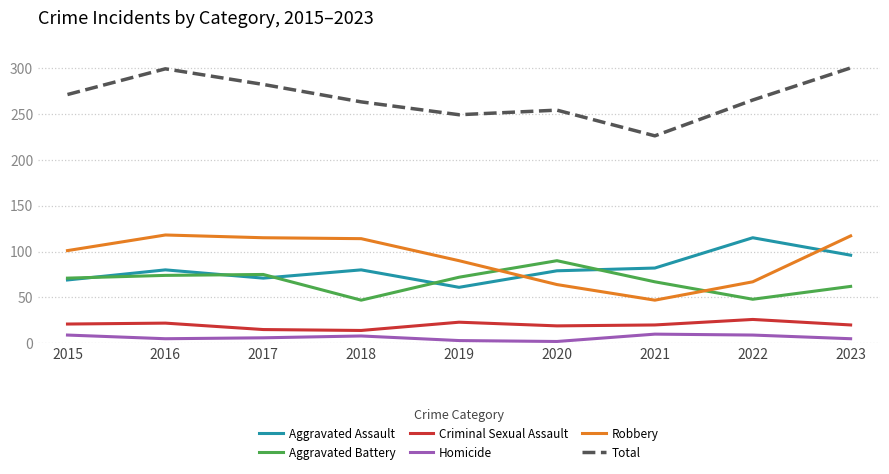

What is the spread (max minus min) of values at 2019?

246